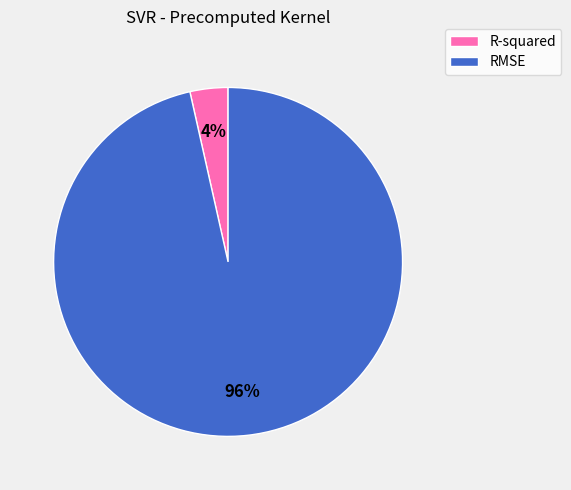

True or false: R-squared accounts for 4% of the total.

True